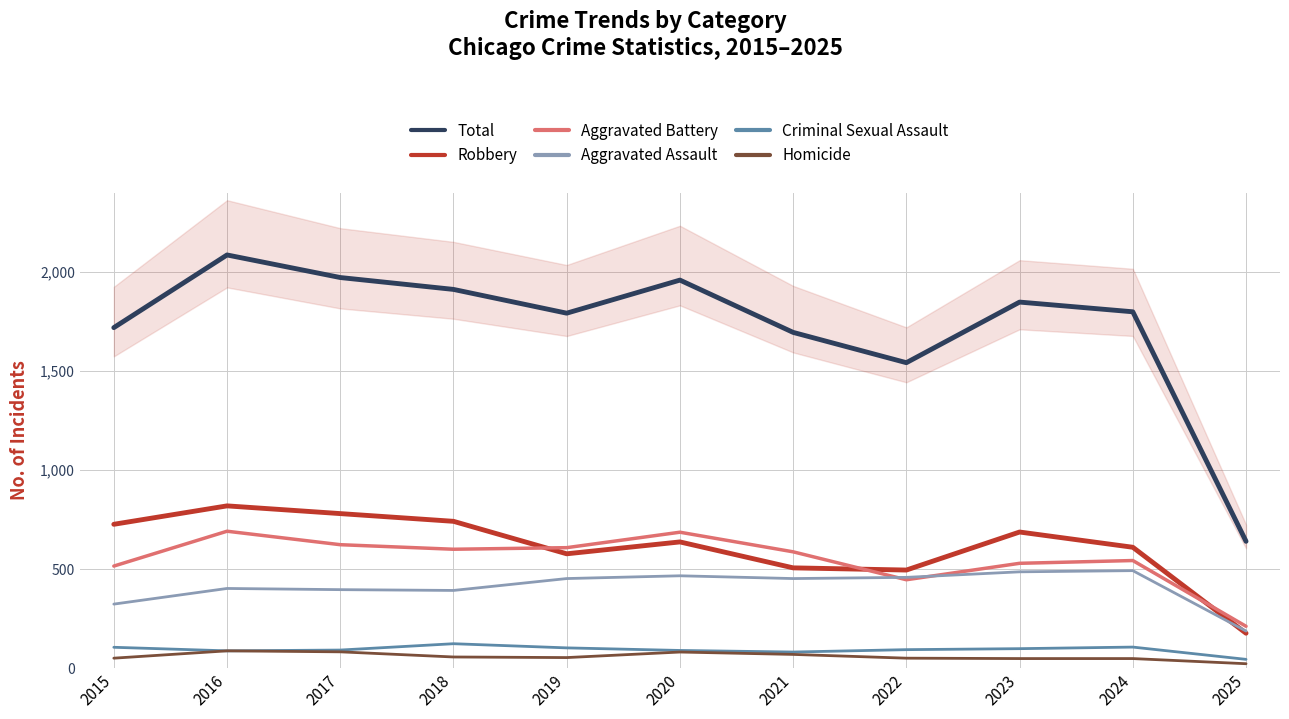

The Aggravated Assault series shows 688 at 2022. True or false?

False